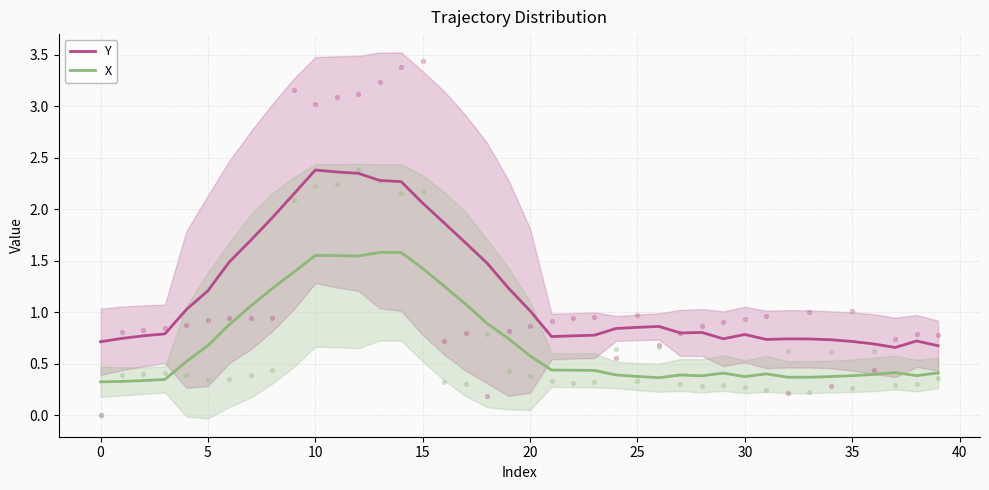

Which series has the widest spread of Y values?

Y